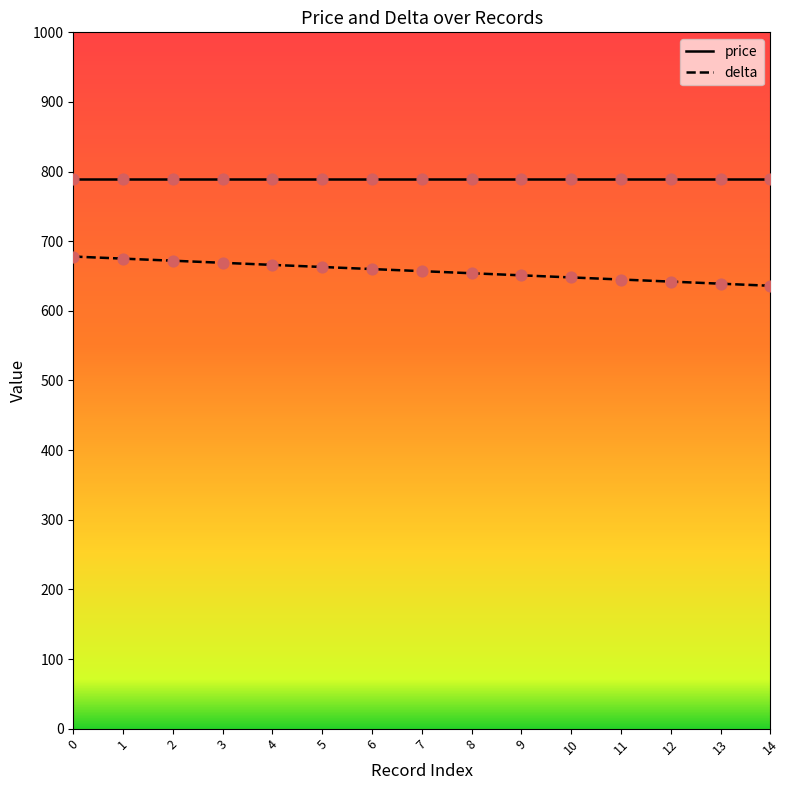

What is the change in value from 5 to 14?

-27